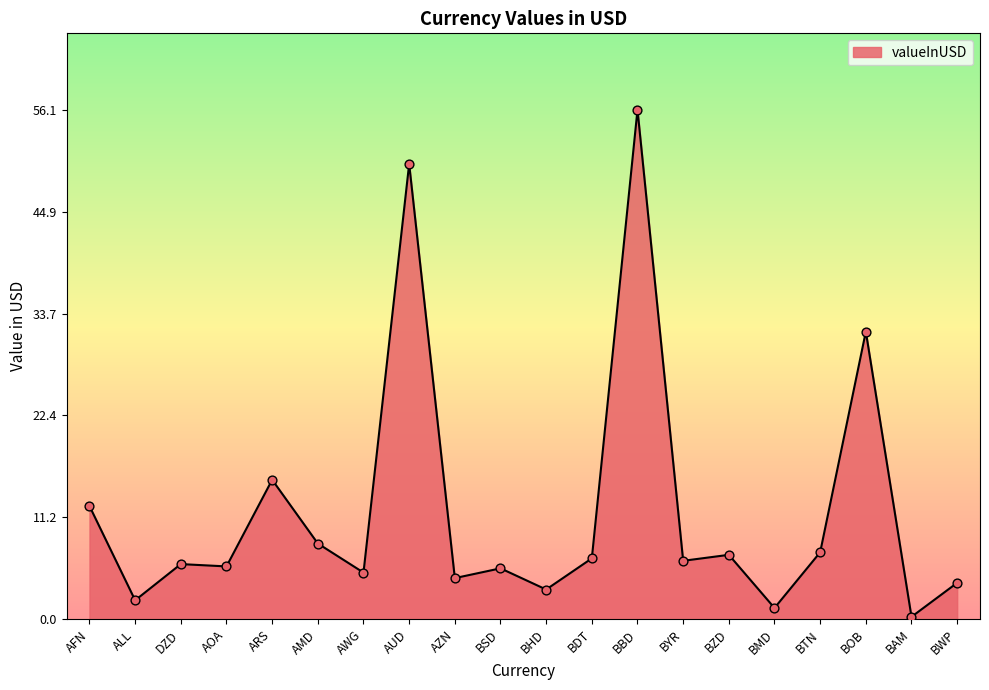

Approximately how many times larger is the value at AWG compared to BHD?

1.6